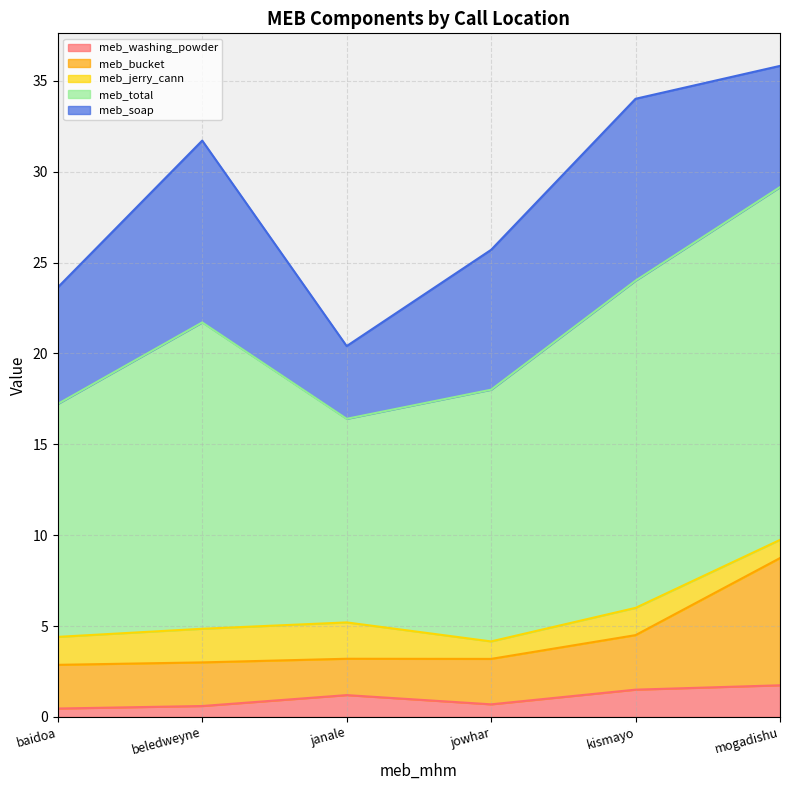

True or false: meb_total and meb_washing_powder cross at least once.

False